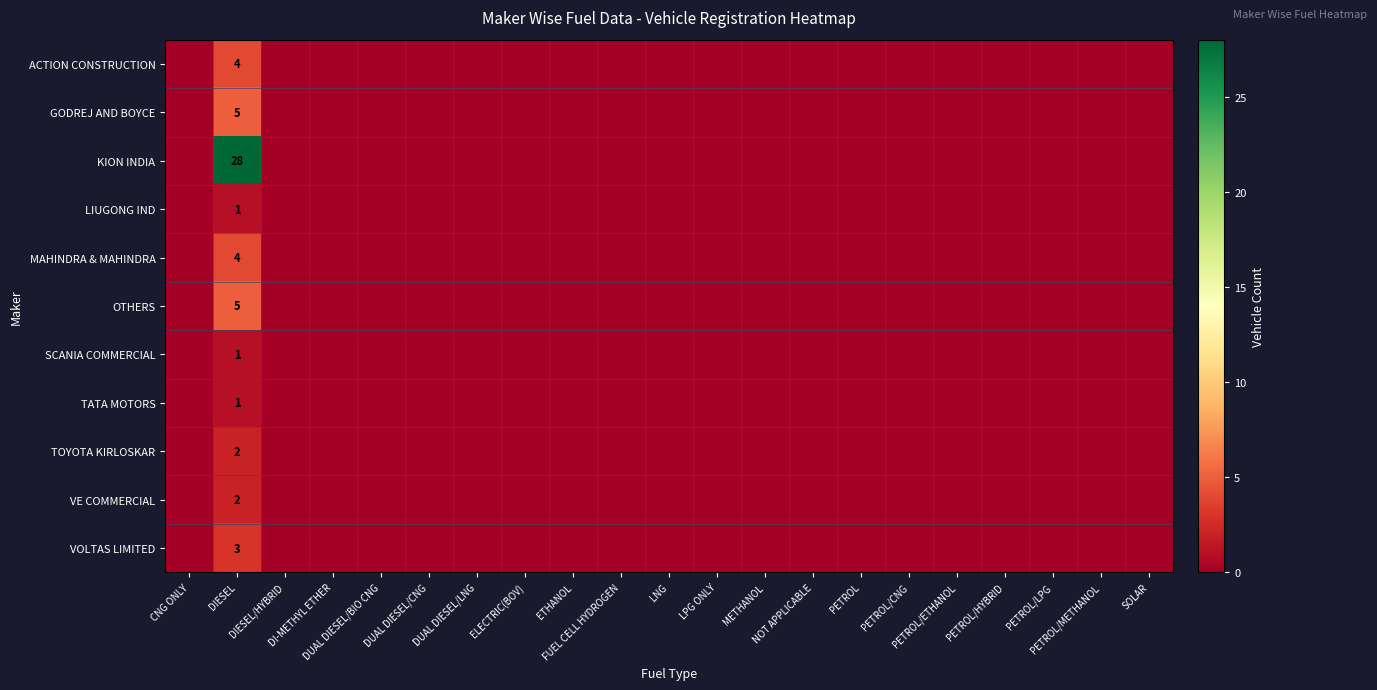

Rank the series at DUAL DIESEL/BIO CNG from highest to lowest value.

ACTION CONSTRUCTION, GODREJ AND BOYCE, KION INDIA, LIUGONG IND, MAHINDRA & MAHINDRA, OTHERS, SCANIA COMMERCIAL, TATA MOTORS, TOYOTA KIRLOSKAR, VE COMMERCIAL, VOLTAS LIMITED